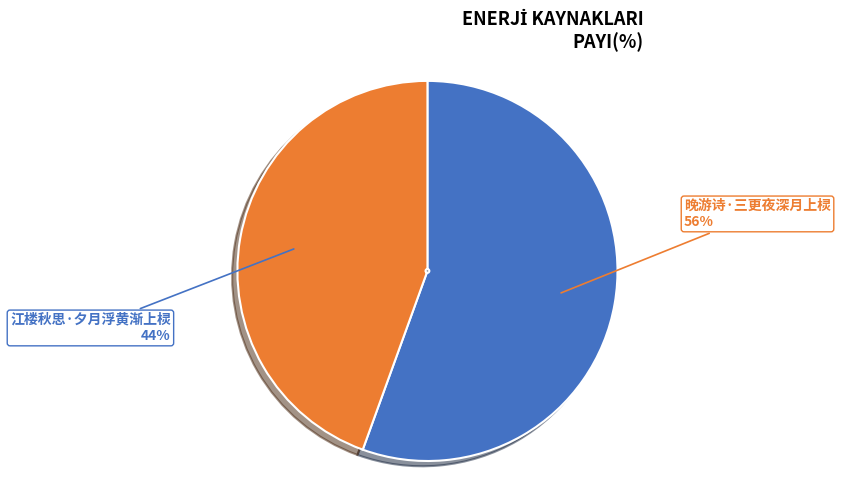

To the nearest percent, what is the average slice percentage?

50%